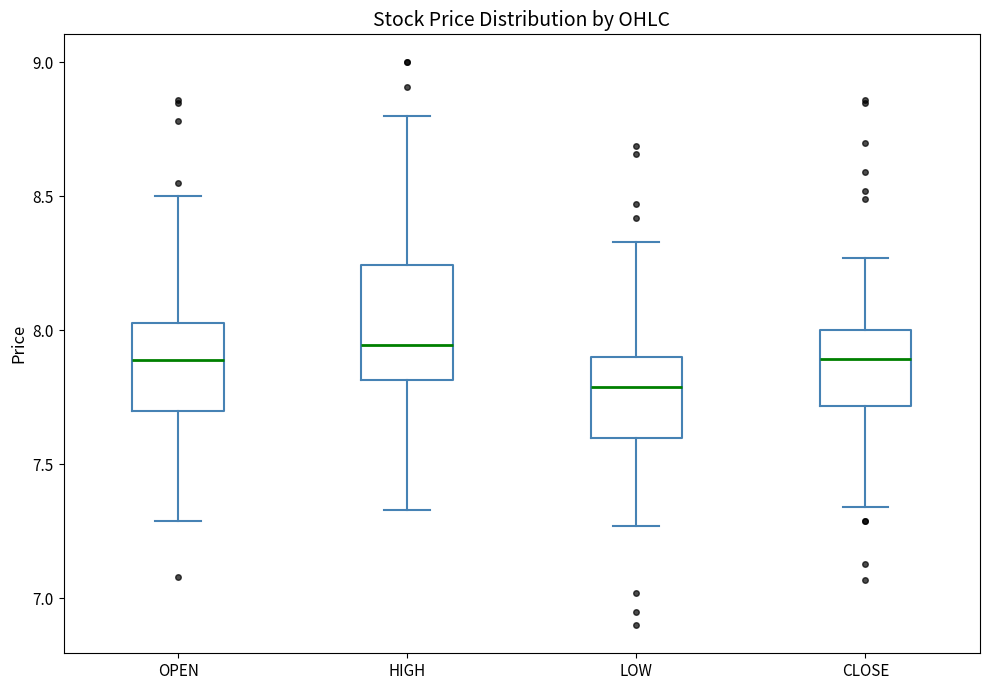

Reading left to right, read every box against the y-axis: the position of its median line, the range the box covers, and the ends of its whiskers. The values are not printed on the chart, so give them approximately, as read against the axis.

OPEN: median 7.90, box 7.70 to 8.05, whiskers 7.30 to 8.50
HIGH: median 7.95, box 7.80 to 8.25, whiskers 7.35 to 8.80
LOW: median 7.80, box 7.60 to 7.90, whiskers 7.25 to 8.35
CLOSE: median 7.90, box 7.70 to 8.00, whiskers 7.35 to 8.25